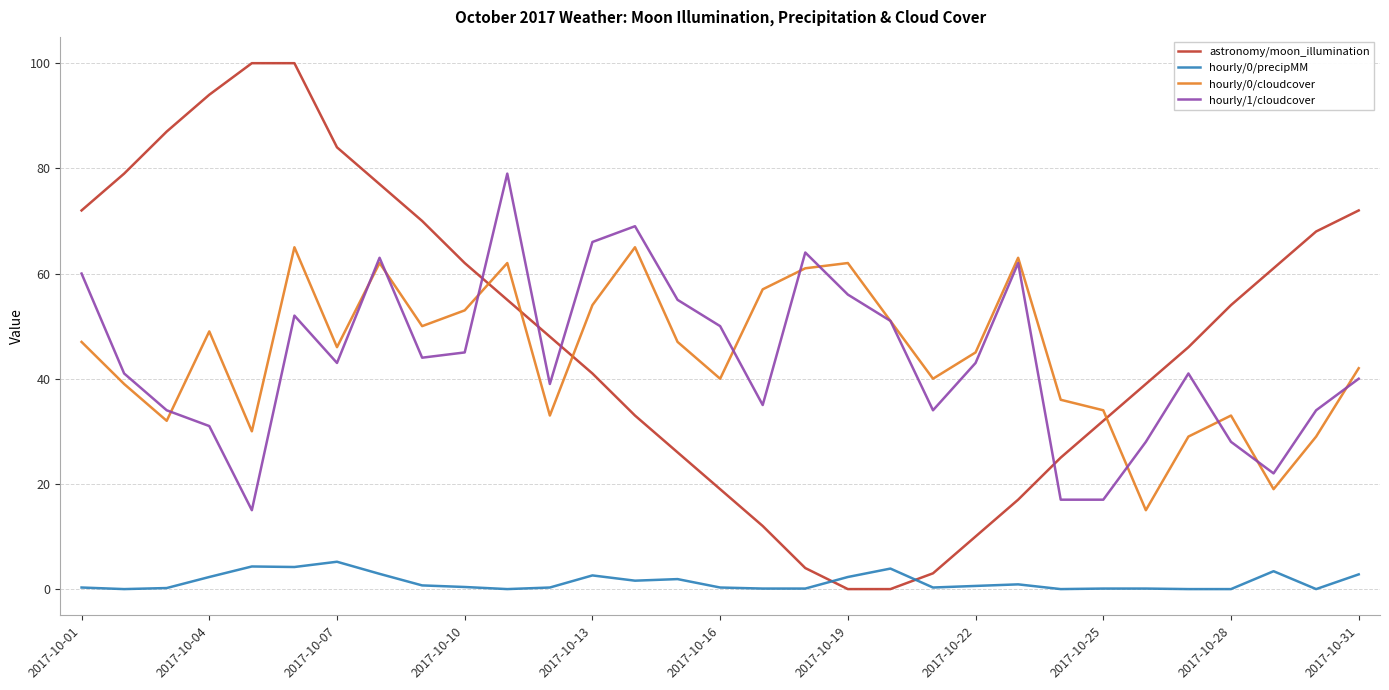

True or false: astronomy/moon_illumination and hourly/1/cloudcover cross at least once.

True